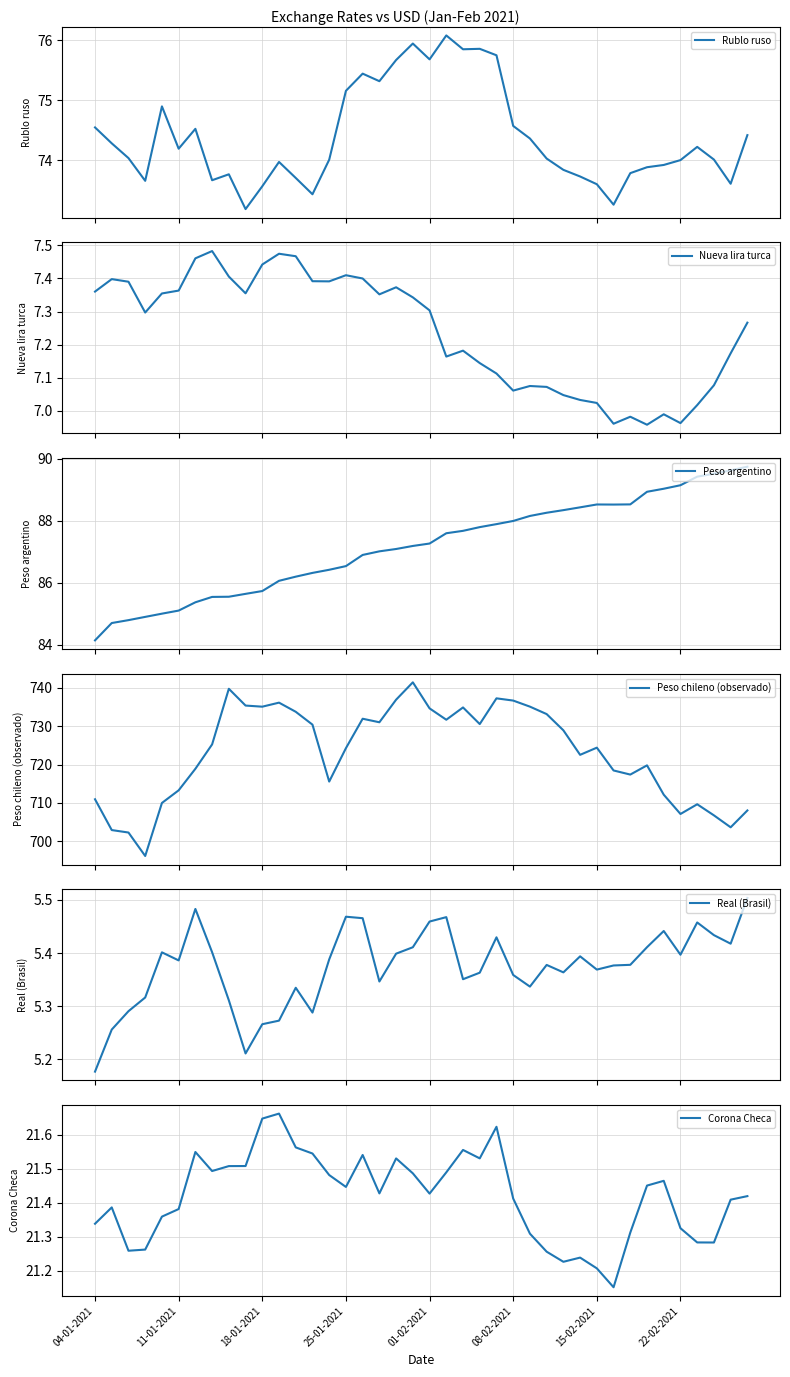

What is the highest value of the Peso argentino series?

89.8